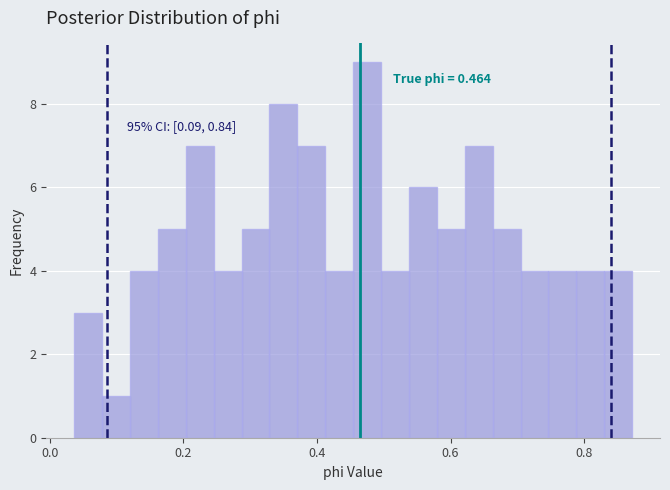

Around what value on the x-axis is the tallest bar? Give the approximate position of its centre, as read against the axis.

0.48